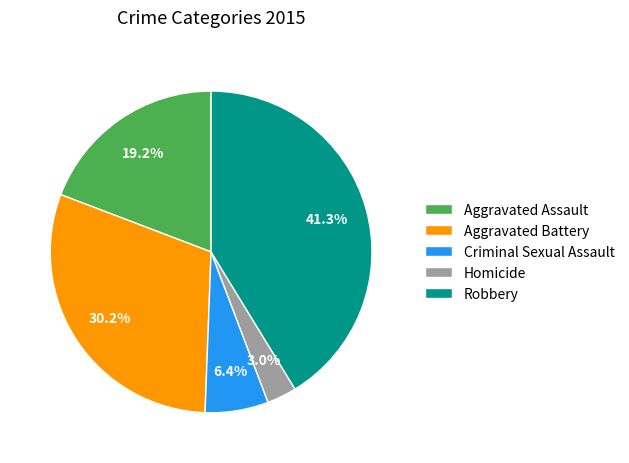

Is there any slice that represents more than half of the pie?

No